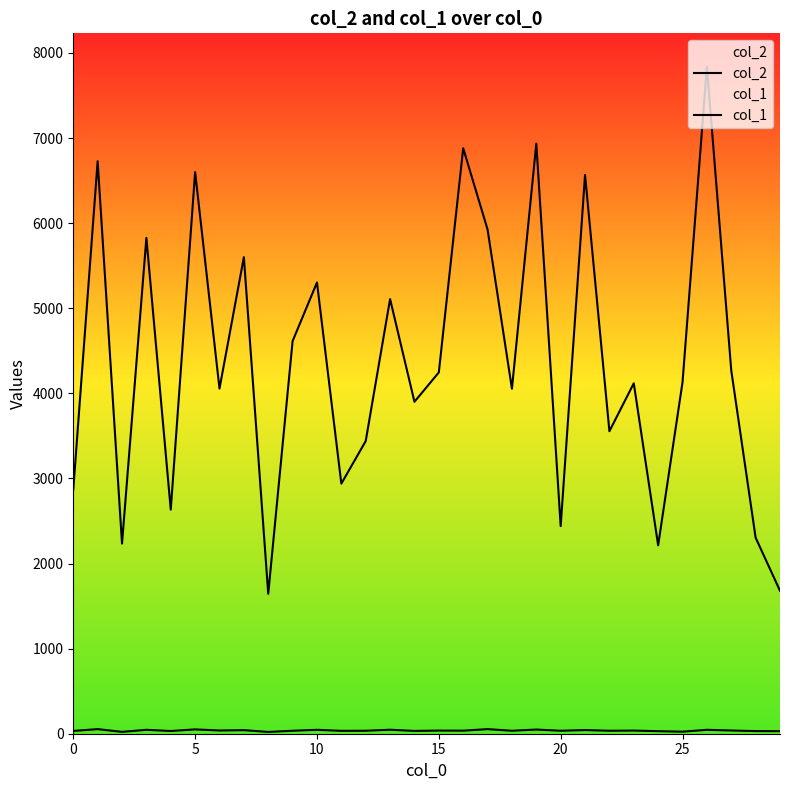

Does the chart display data point markers on the line(s)?

No